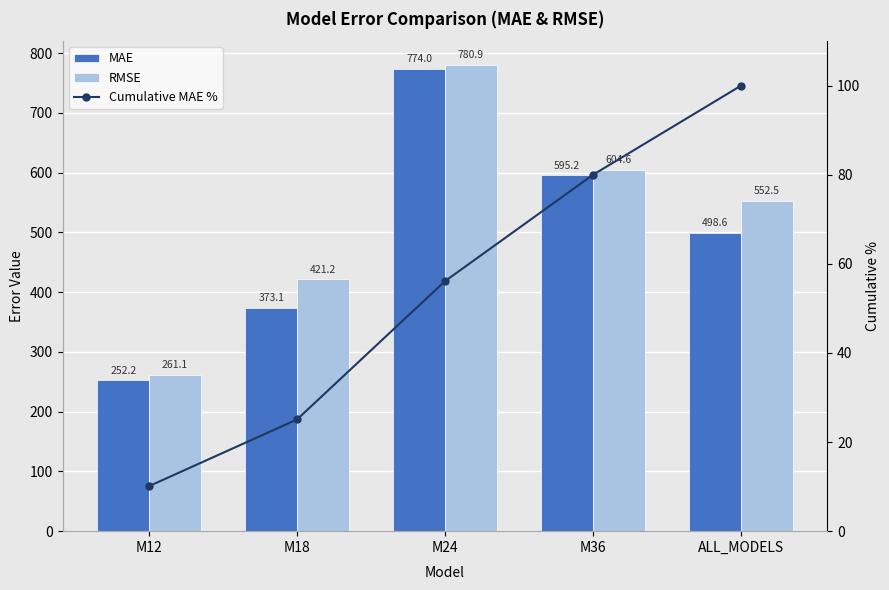

What is the sum of the Cumulative MAE % values at M36 and ALL_MODELS?

180.0